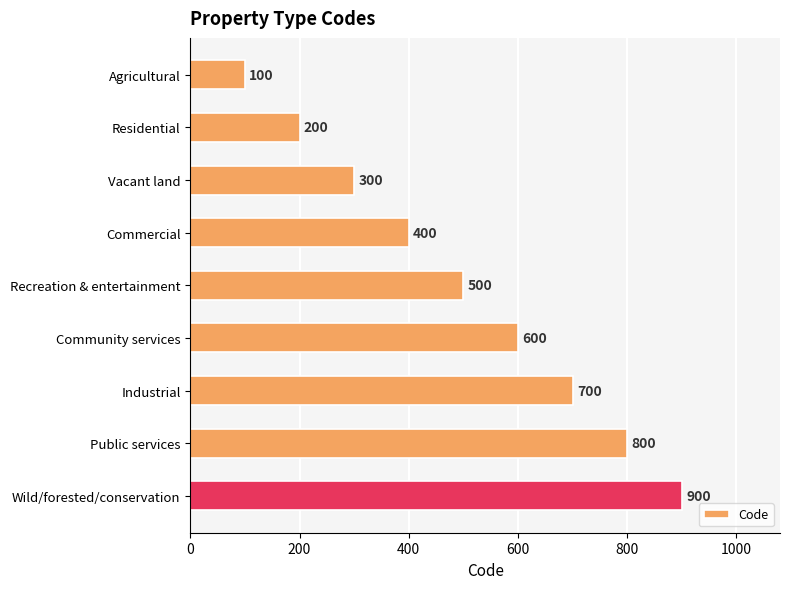

Which has a higher value, Residential or Public services?

Public services